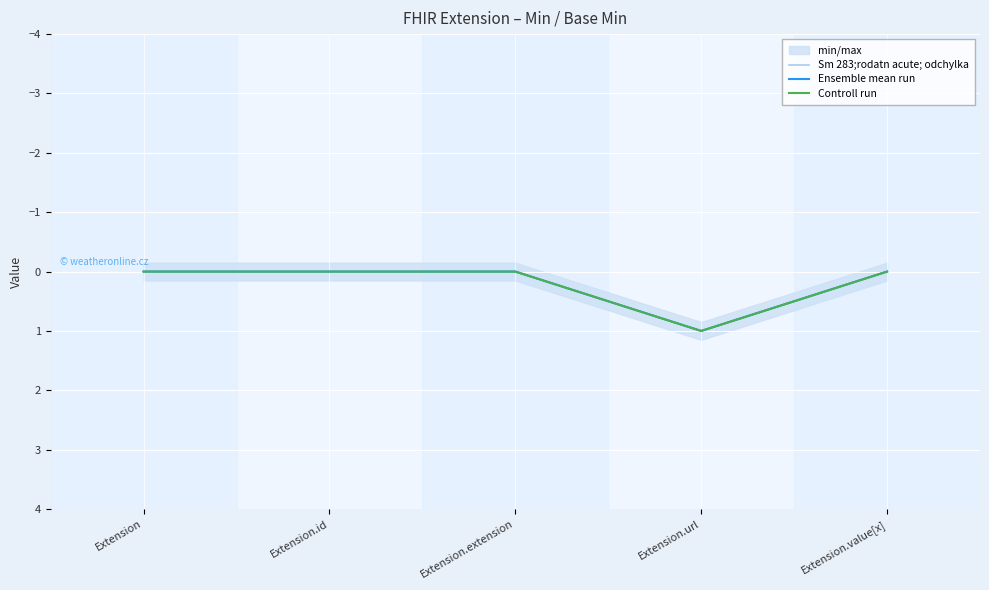

True or false: Sm 283;rodatn acute; odchylka has more than 0 points higher than both neighbors.

True